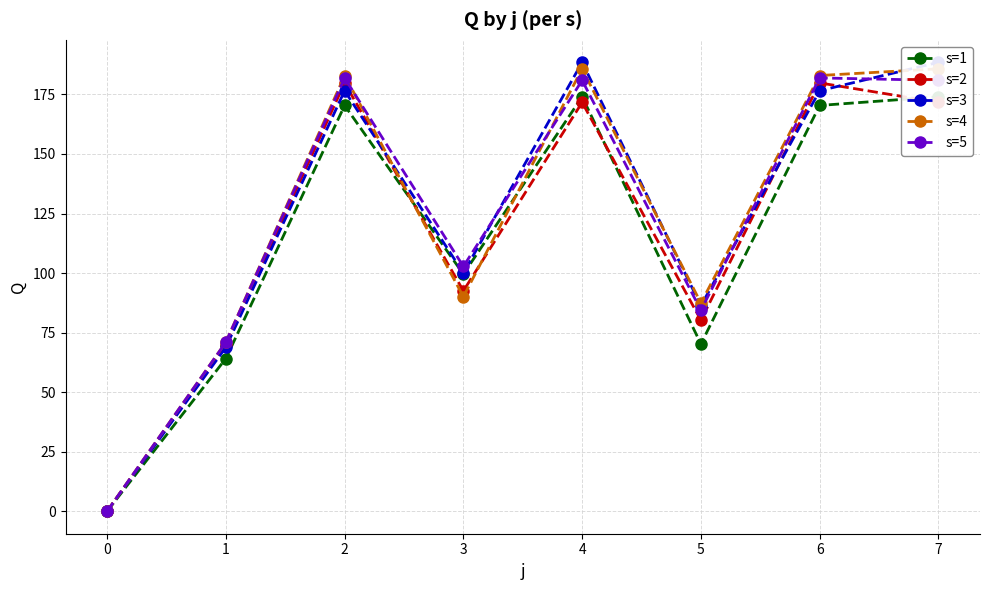

Between which two adjacent categories do s=4 and s=1 first intersect?

2 and 3